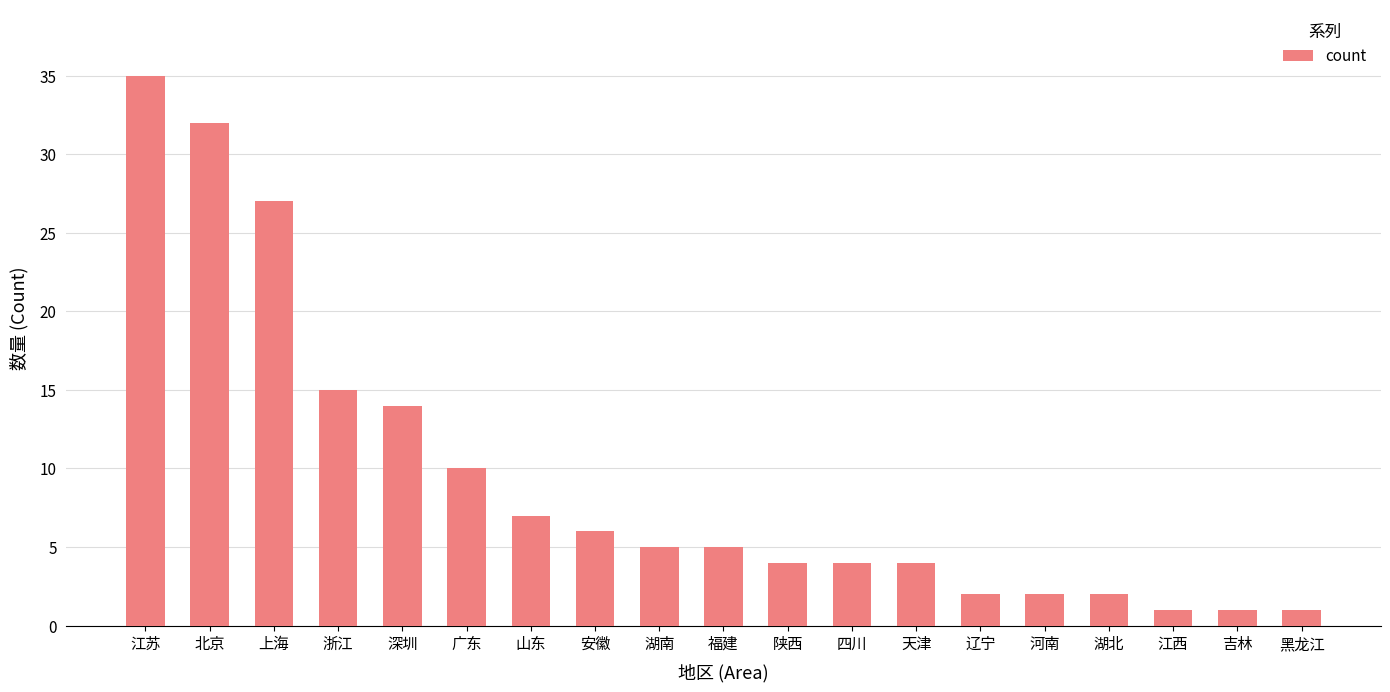

Reading left to right, transcribe all the data shown in this chart.

35	32	27	15	14	10	7	6	5	5	4	4	4	2	2	2	1	1	1